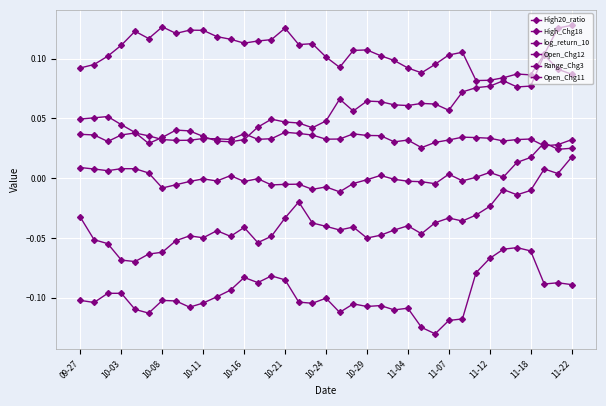

How many interior local peaks does the Open_Chg11 series have?

8